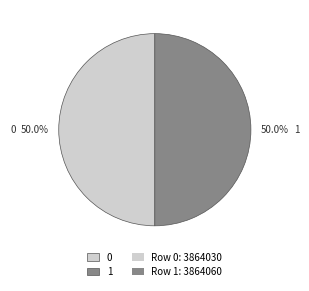

What is the total percentage of 0 and 1?

100.0%